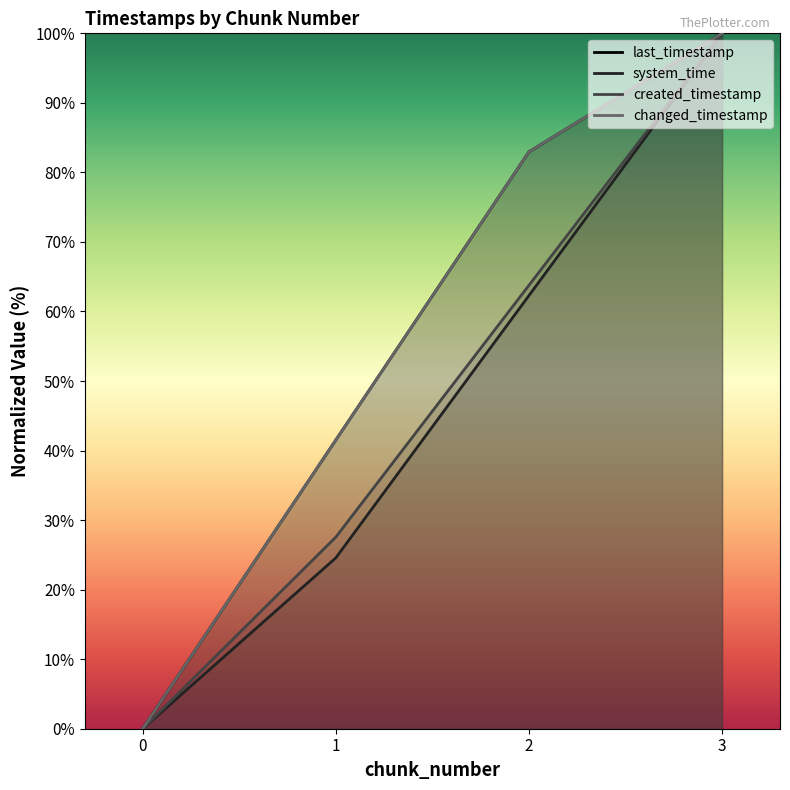

Which has a higher value, 3 or 0?

3